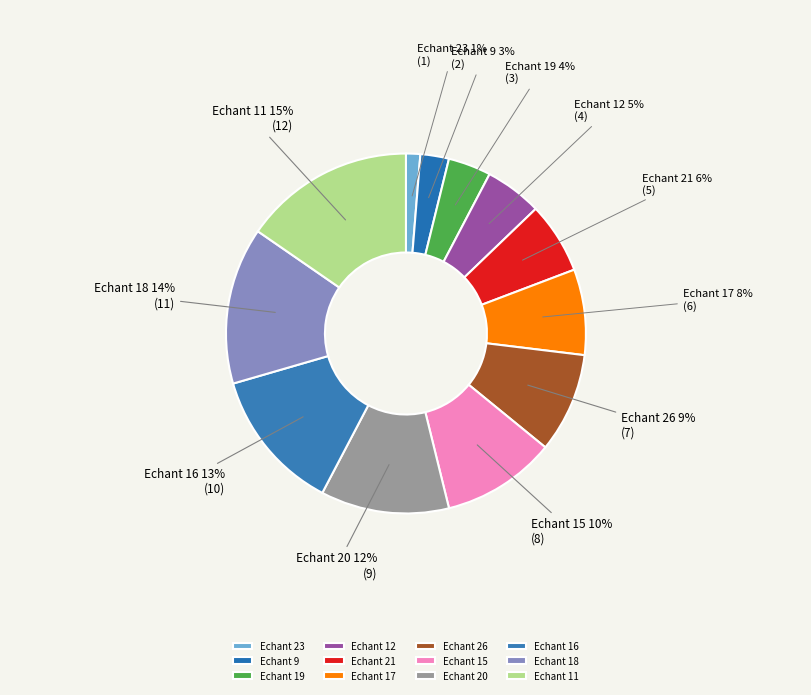

Approximately how many times larger is the value at Echant 18 compared to Echant 11?

0.9